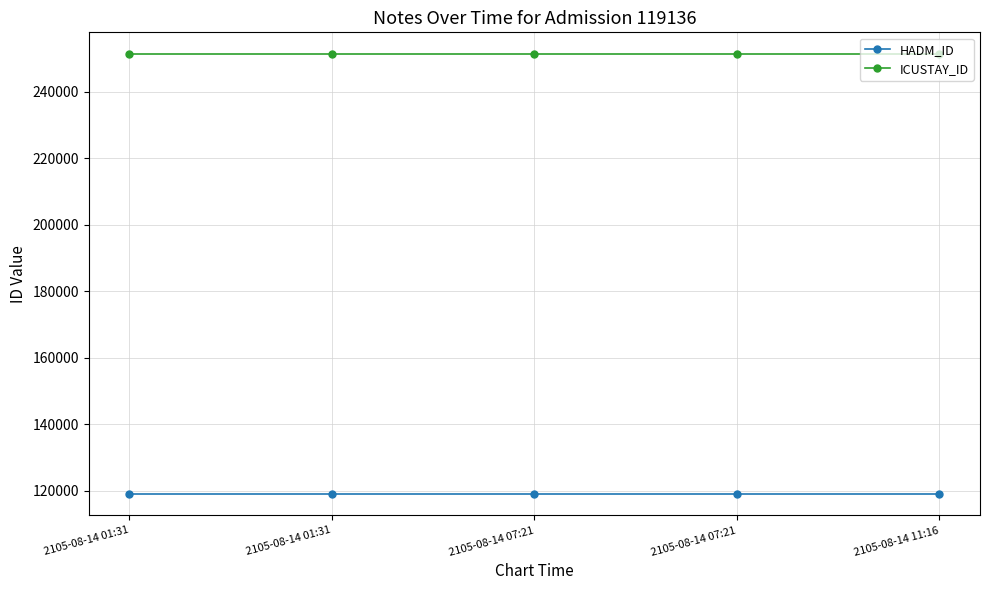

How many lines are shown in the chart?

2